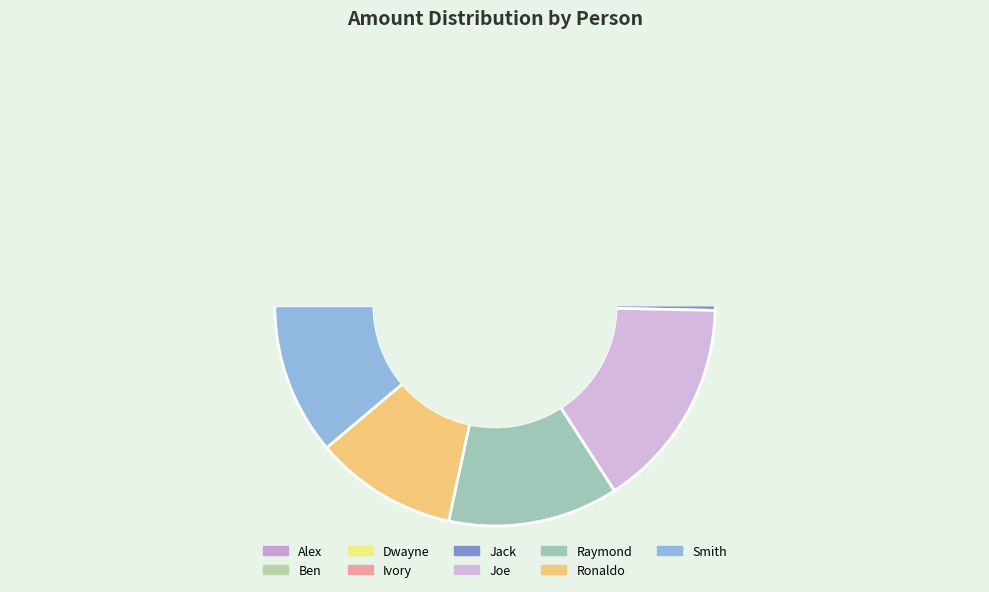

True or false: Dwayne accounts for 28% of the total.

False